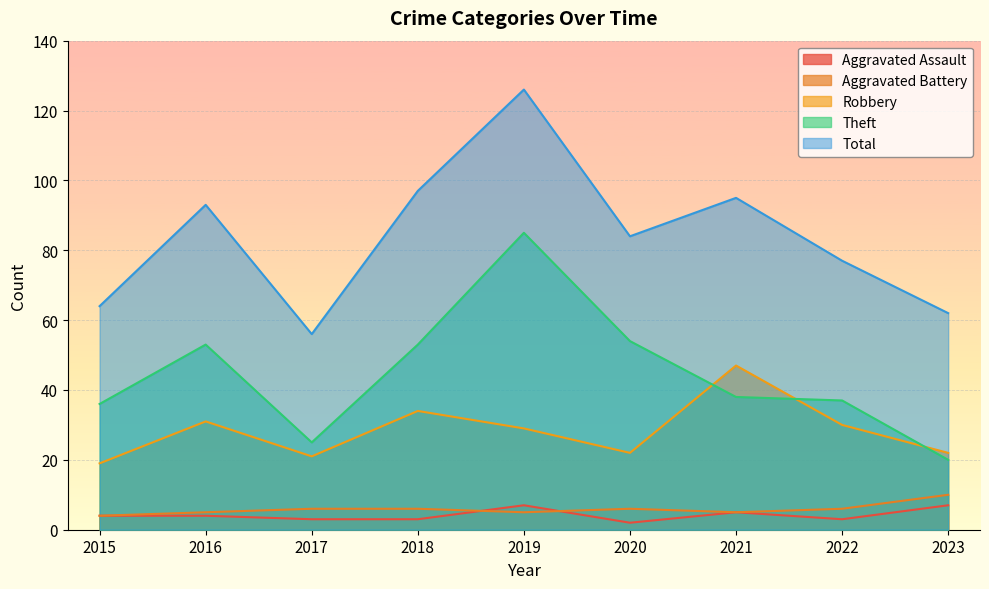

How many times do Robbery and Theft cross each other?

3